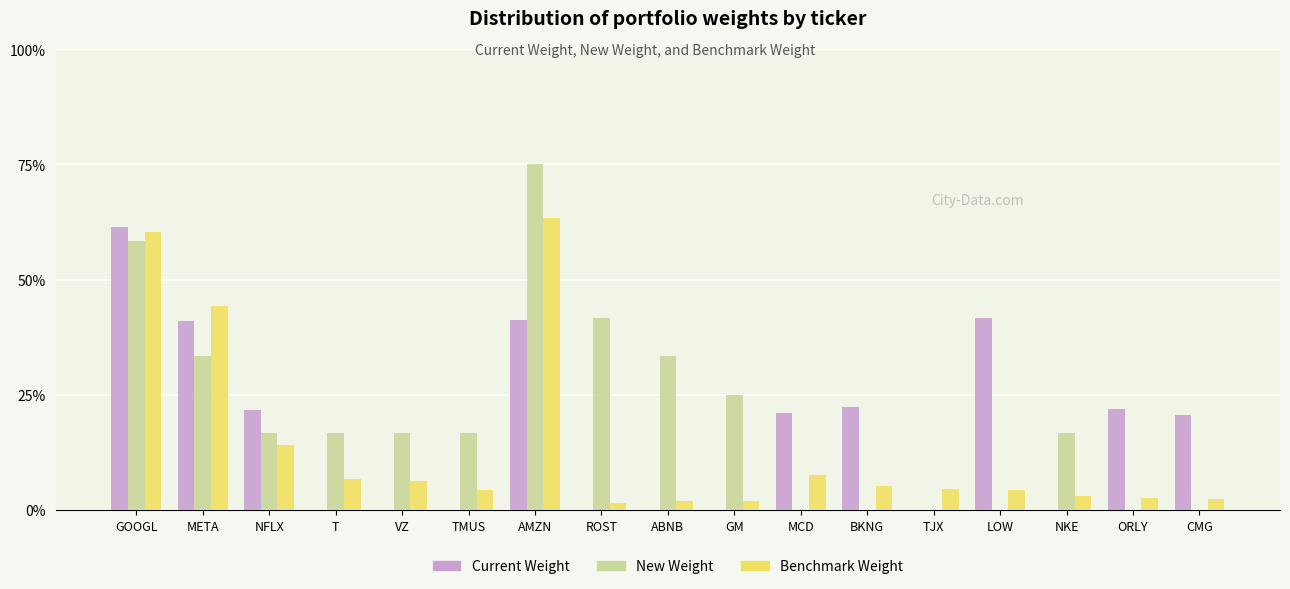

At which category is the sum across all series the highest?

GOOGL